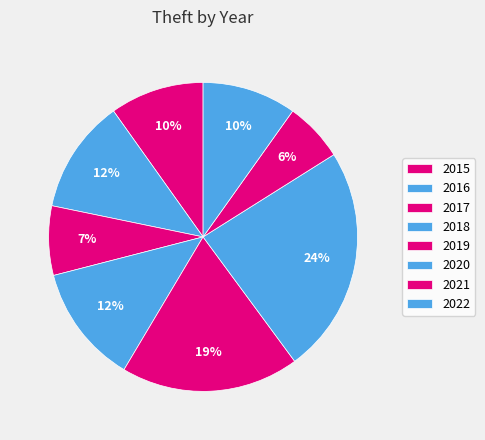

How many slices are in this pie chart?

8